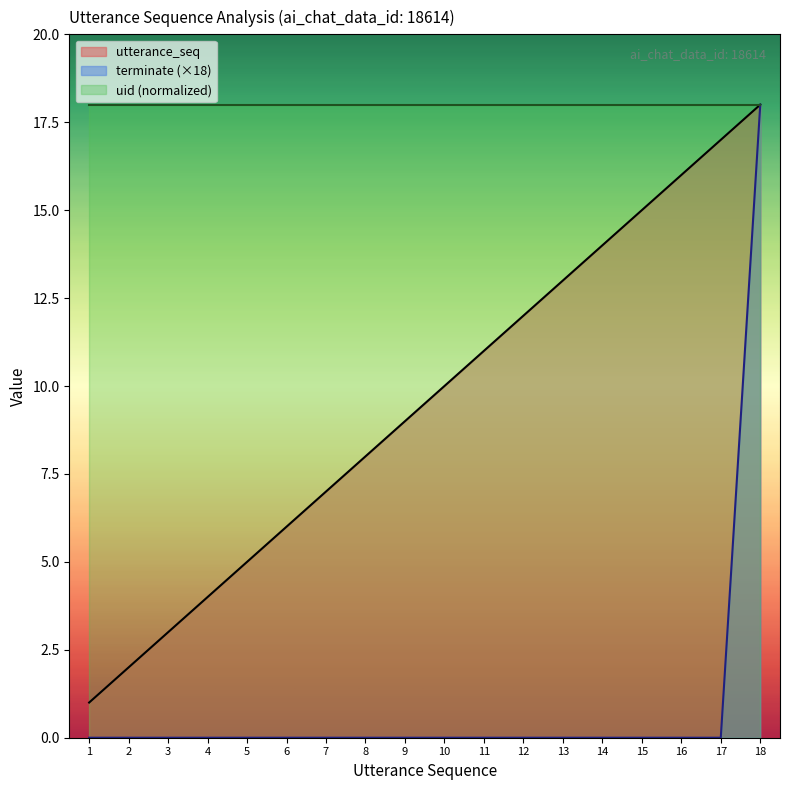

The value of terminate at 3 is 0. True or false?

True